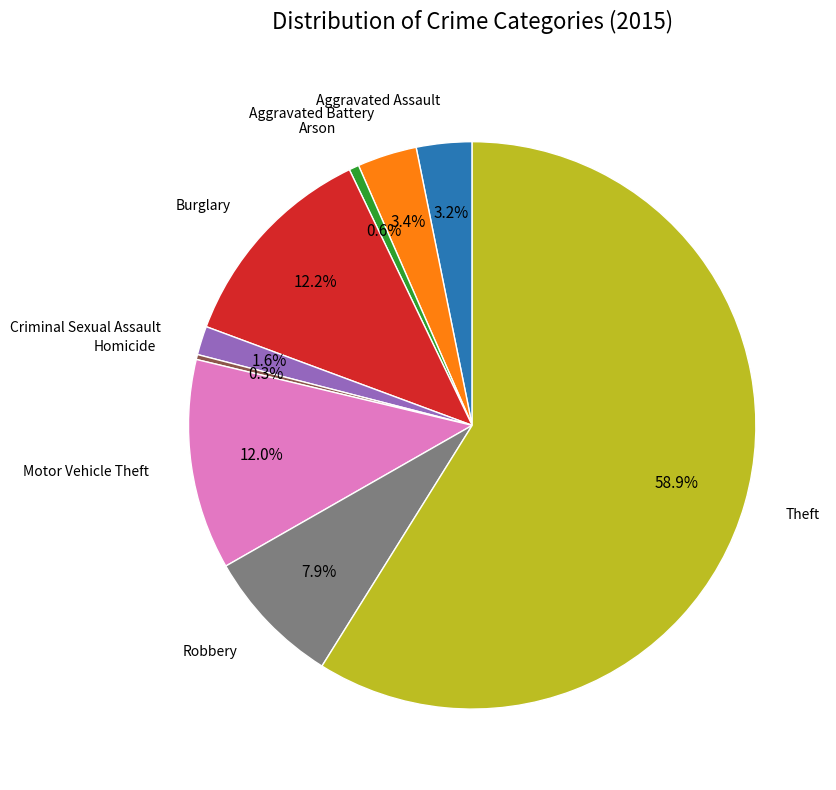

To the nearest percent, what is the average slice percentage?

11%